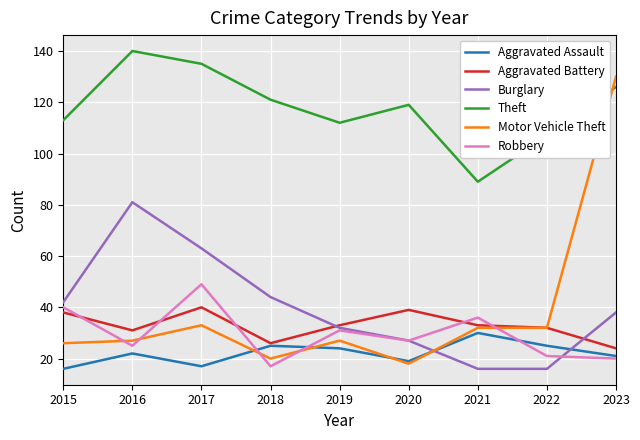

Where do Motor Vehicle Theft and Theft first cross each other?

2022 and 2023